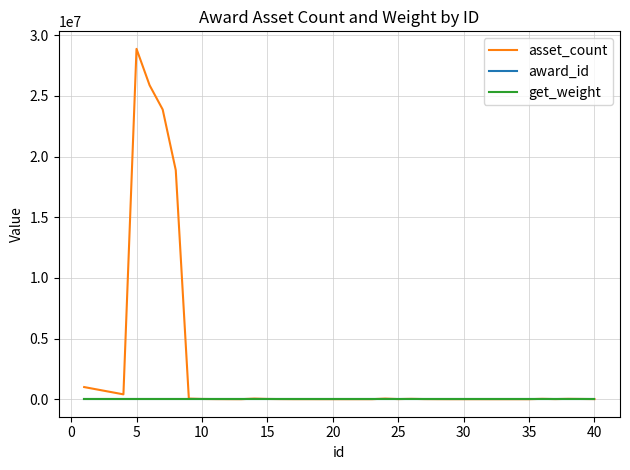

What are all the series names shown in the legend?

asset_count, award_id, get_weight